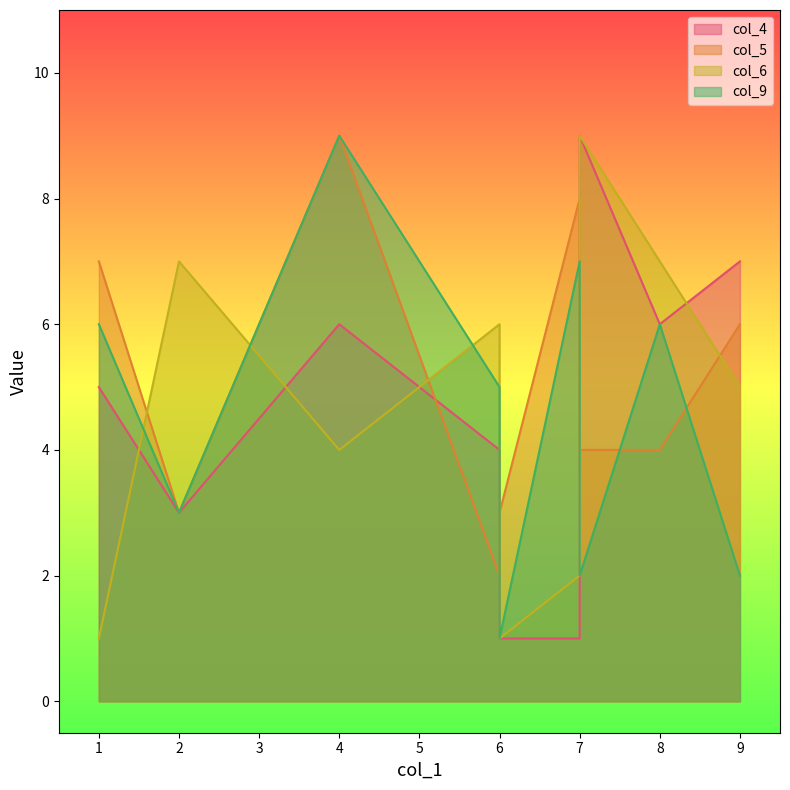

True or false: col_4 has a value of 3 at 2.

True